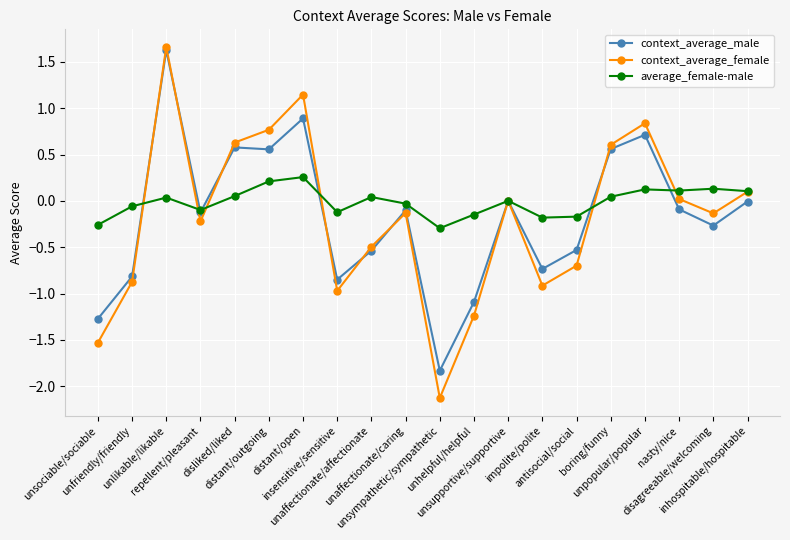

At which label does context_average_male reach its minimum?

unsympathetic/sympathetic